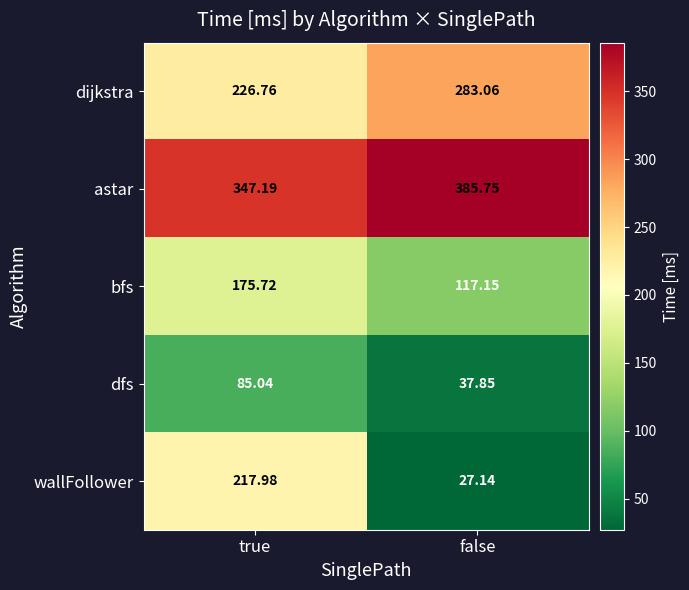

Count the number of data series in this chart.

5